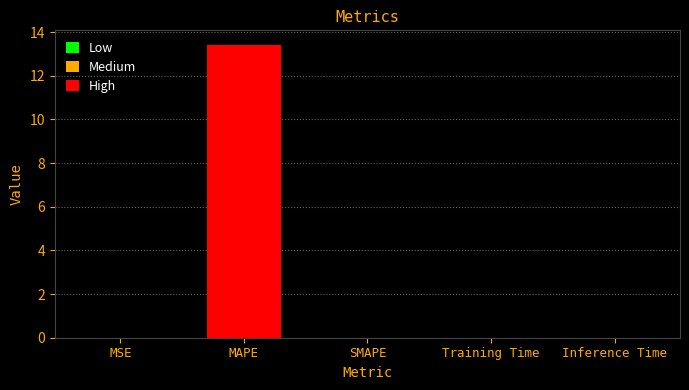

What is the average value?

2.7